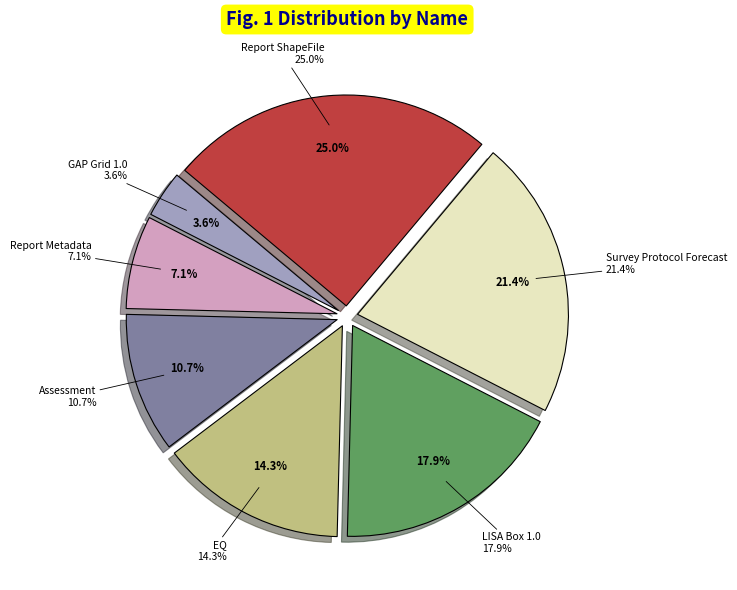

To the nearest percent, what percentage of the pie is Survey Protocol Forecast?

21%